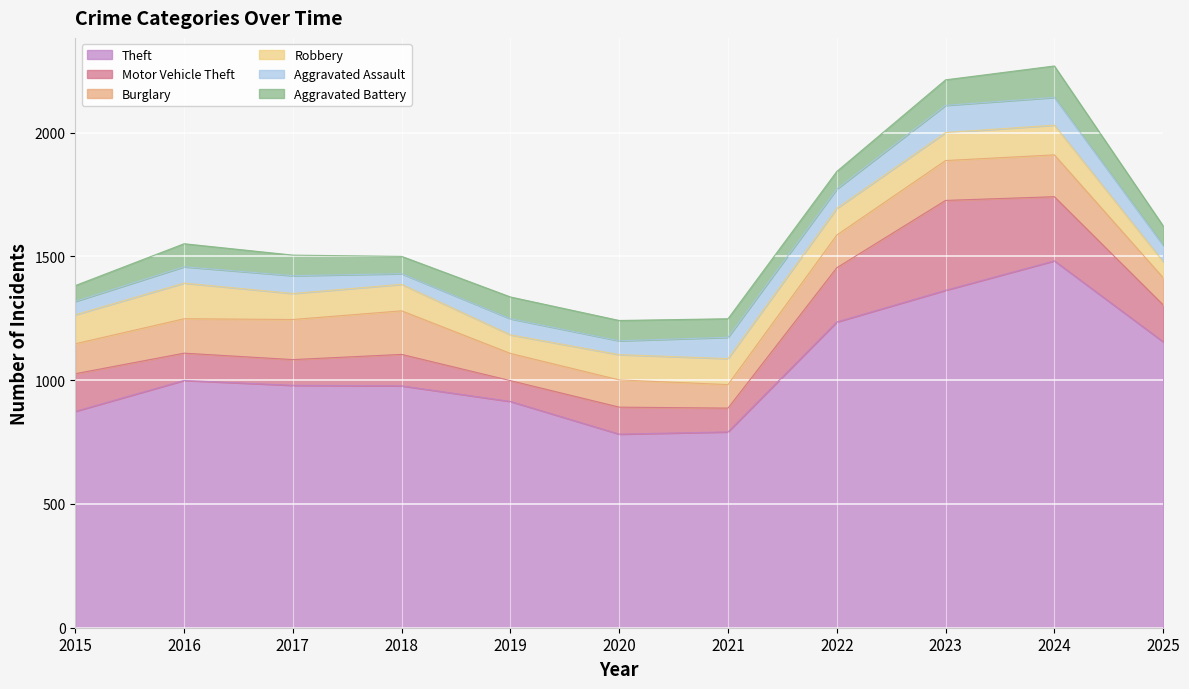

Reading left to right, transcribe all the data shown in this chart.

Theft: 874	999	979	977	914	782	791	1235	1363	1482	1155
Motor Vehicle Theft: 152	110	104	127	84	109	96	219	363	259	149
Burglary: 121	139	162	176	110	110	95	132	161	169	110
Robbery: 117	144	105	107	75	102	105	108	113	120	65
Aggravated Assault: 54	66	72	43	65	56	86	78	110	112	66
Aggravated Battery: 64	93	83	70	88	82	75	71	103	127	78